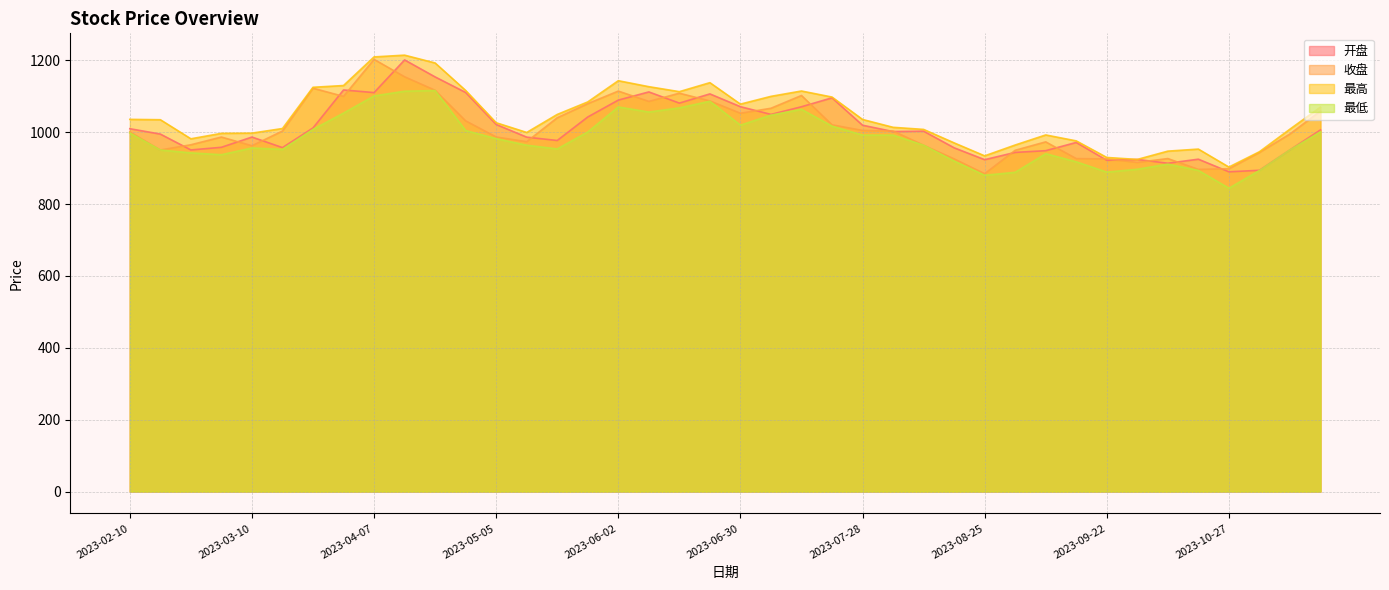

What is the label of the 27th point from the right?

2023-05-12